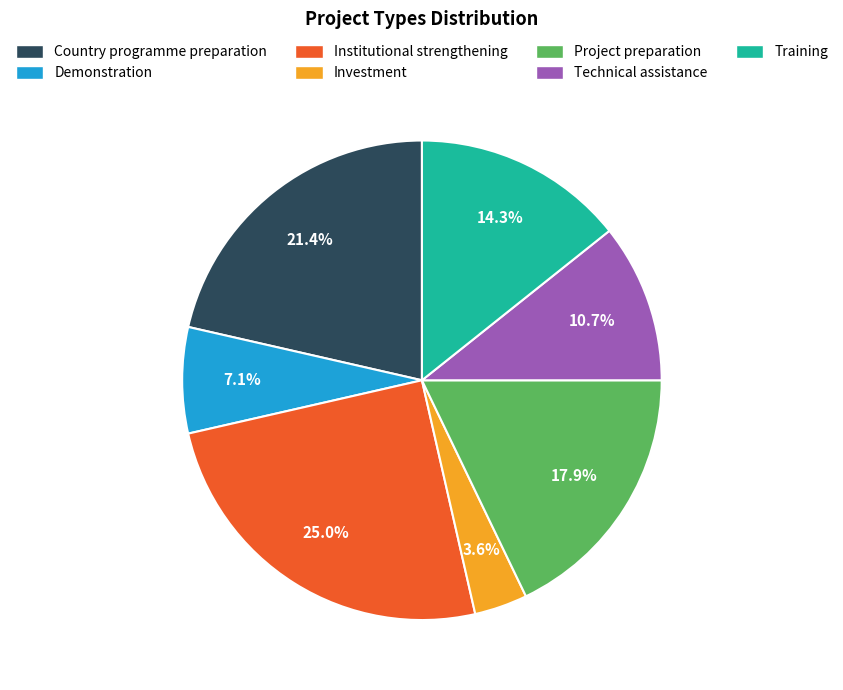

Is there a majority slice in this chart?

No